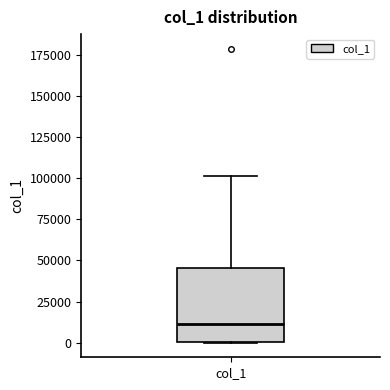

Read this box plot against the y-axis: the position of the median line, the range covered by the box, and the ends of both whiskers. The values are not printed on the chart, so give them approximately, as read against the axis.

median 10000, box 0 to 45000, whiskers 0 to 100000